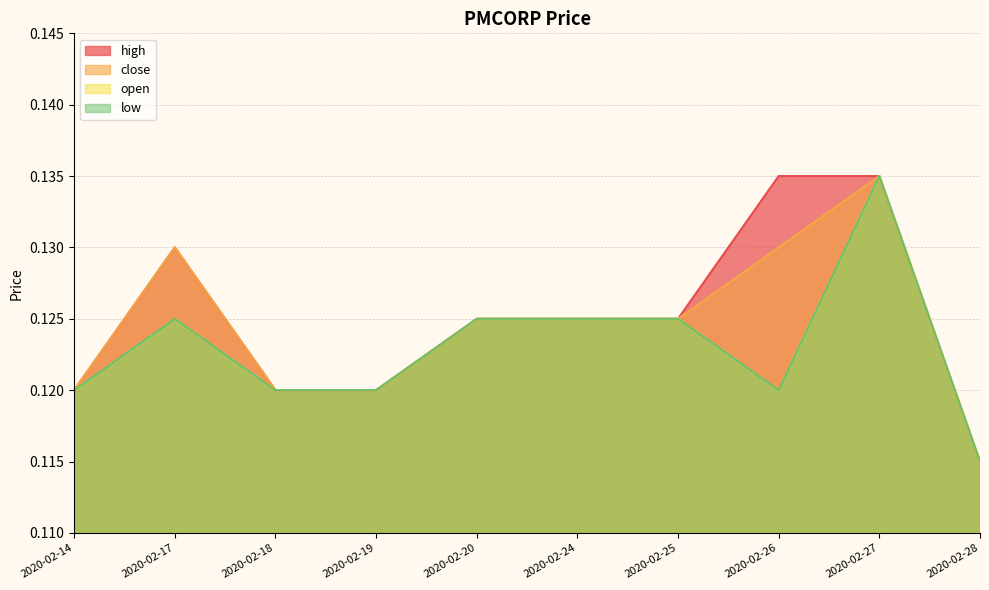

What is the minimum value for high?

0.1